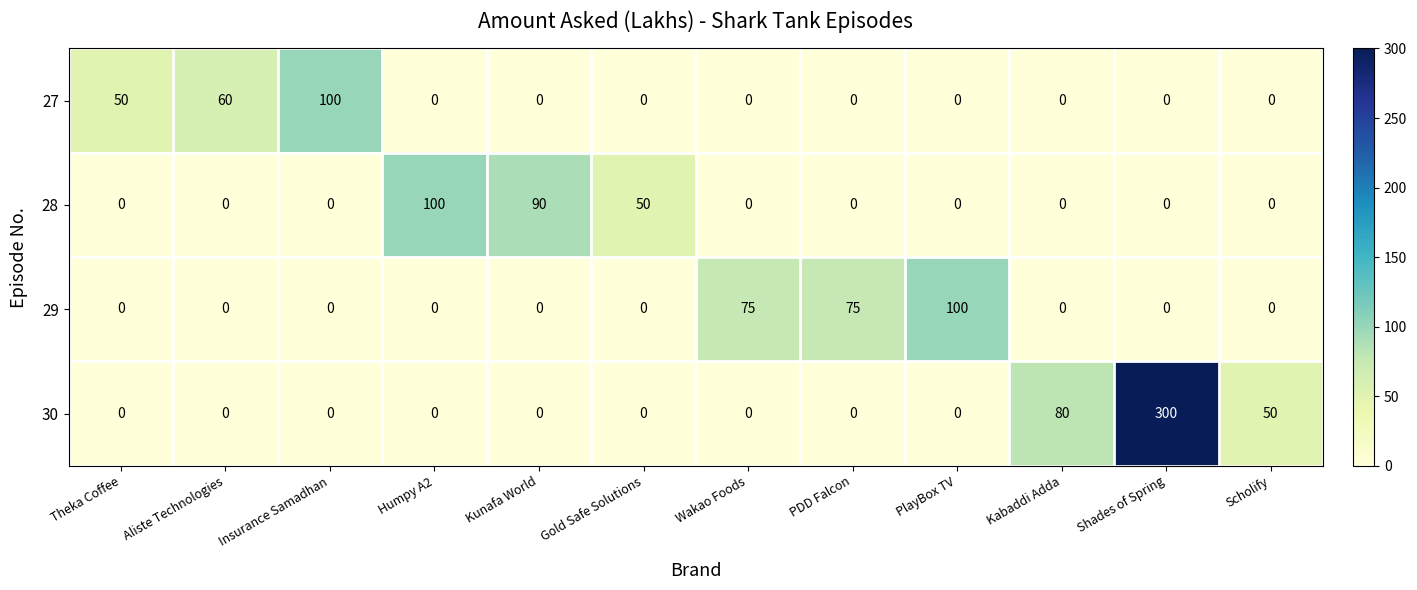

Count the 30 values in the range 0 to 50.

10